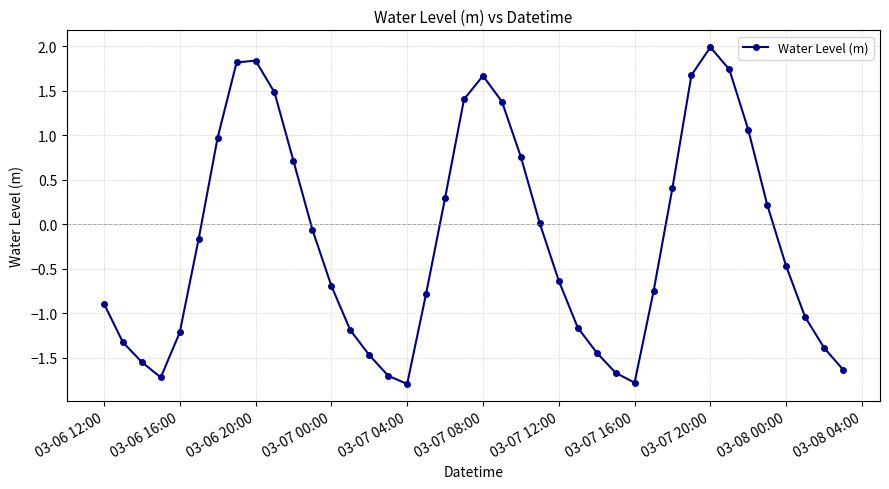

How many lines are shown in the chart?

1